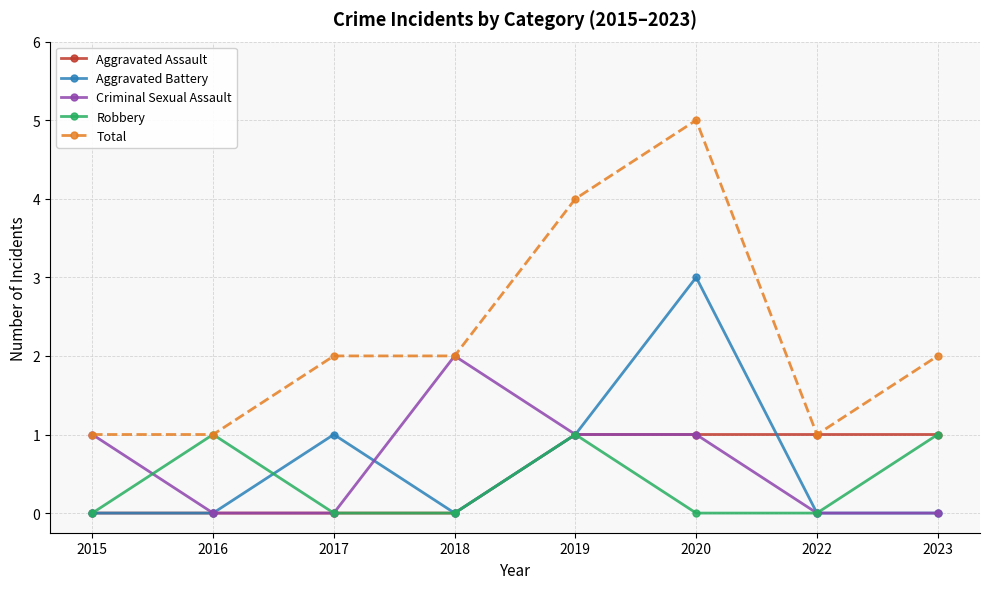

The value of Robbery at 2018 is 0. True or false?

True